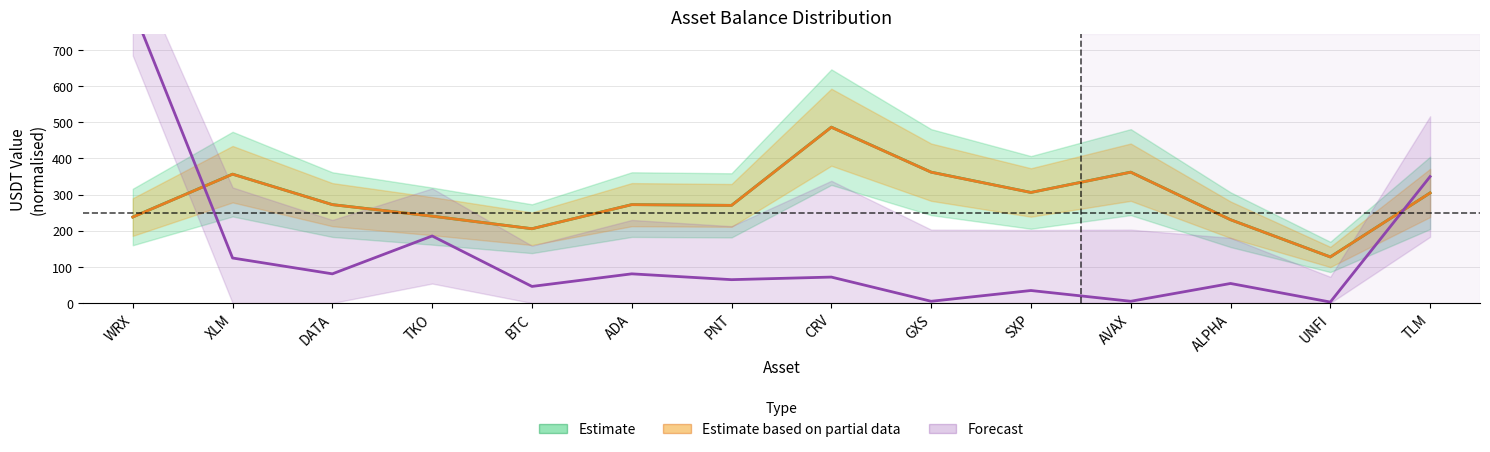

The Forecast series shows 9.7 at BTC. True or false?

False